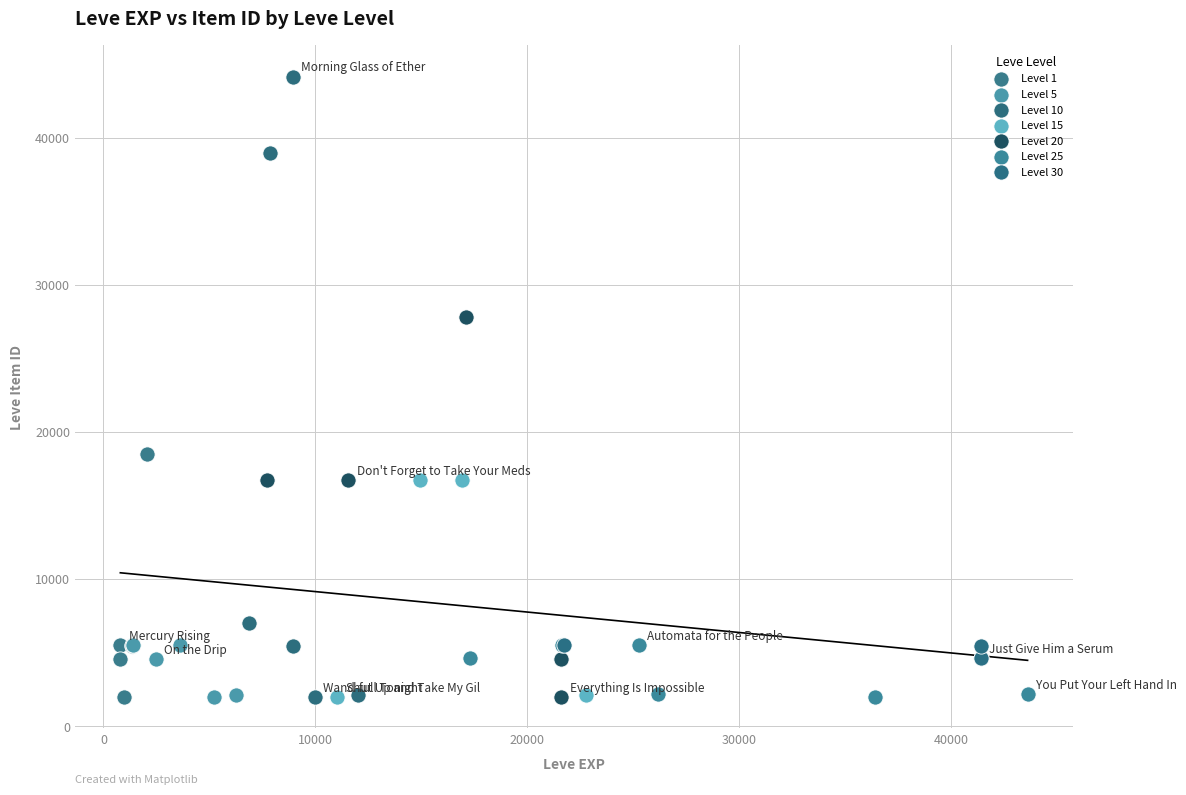

Which series contains the highest Y value?

Level 10